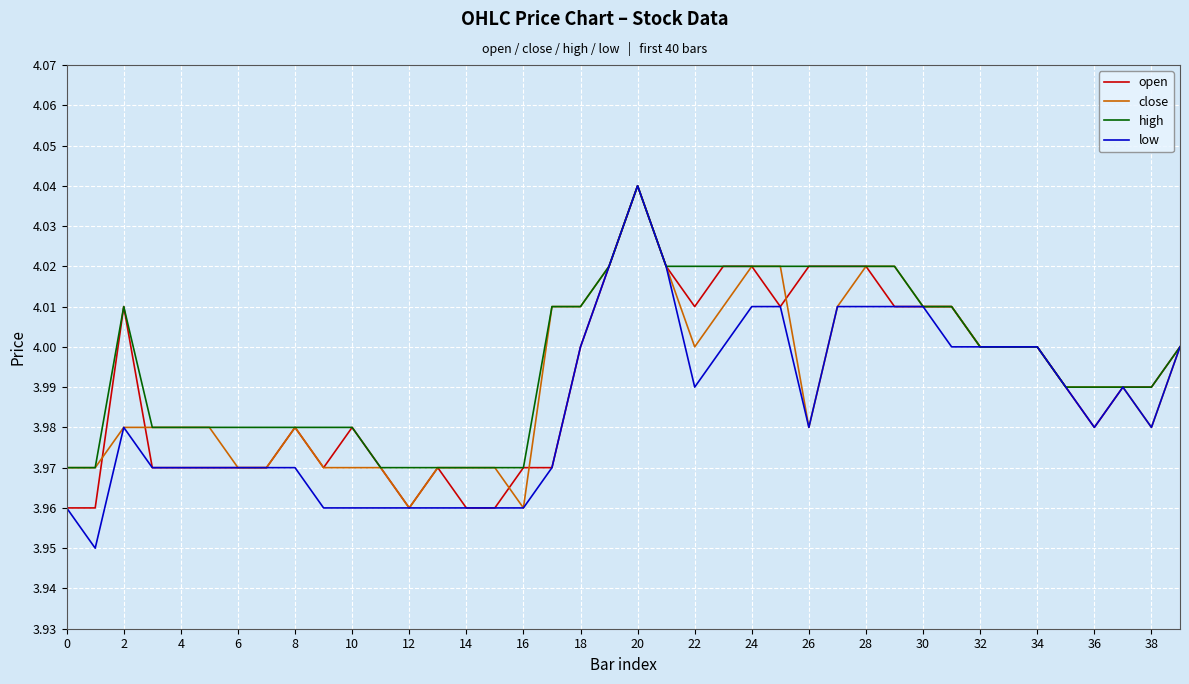

What is the difference between the maximum and minimum values in the high series?

0.1